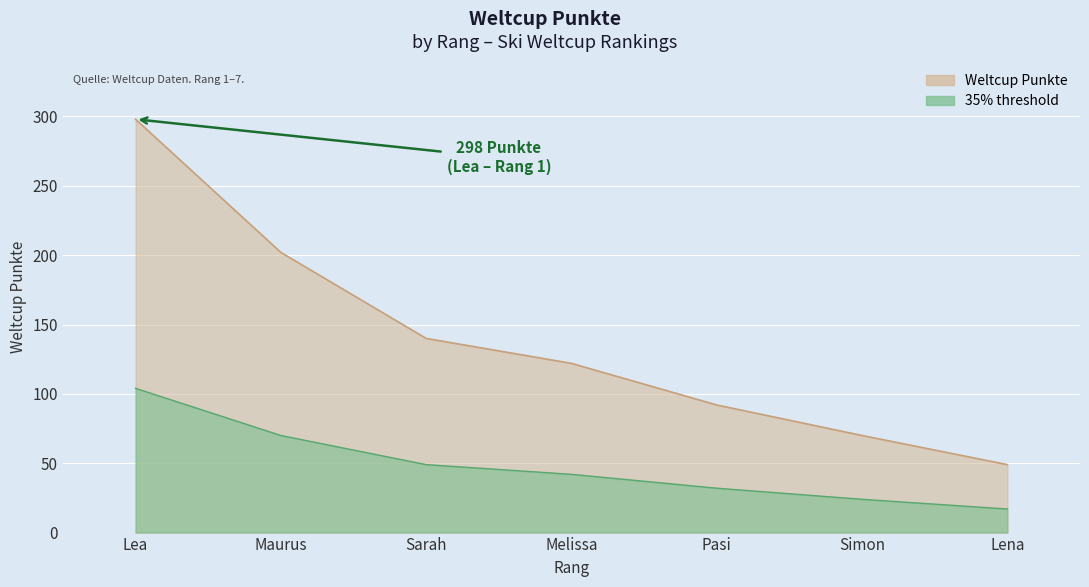

Reading left to right, extract all data points from this chart.

298	202	140	122	92	70	49